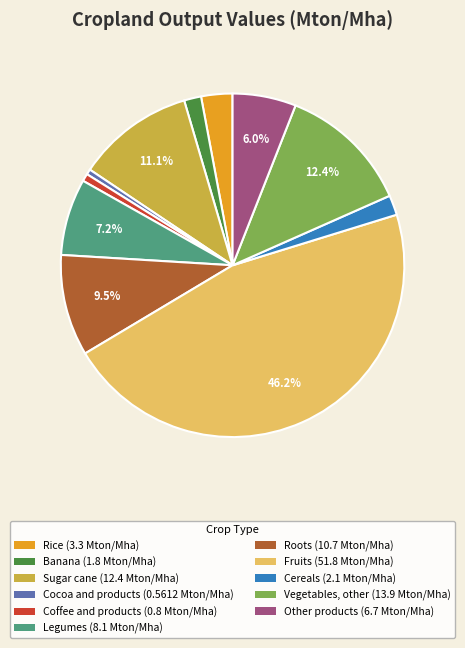

What is the ratio of the value at Sugar cane to the value at Banana?

6.9